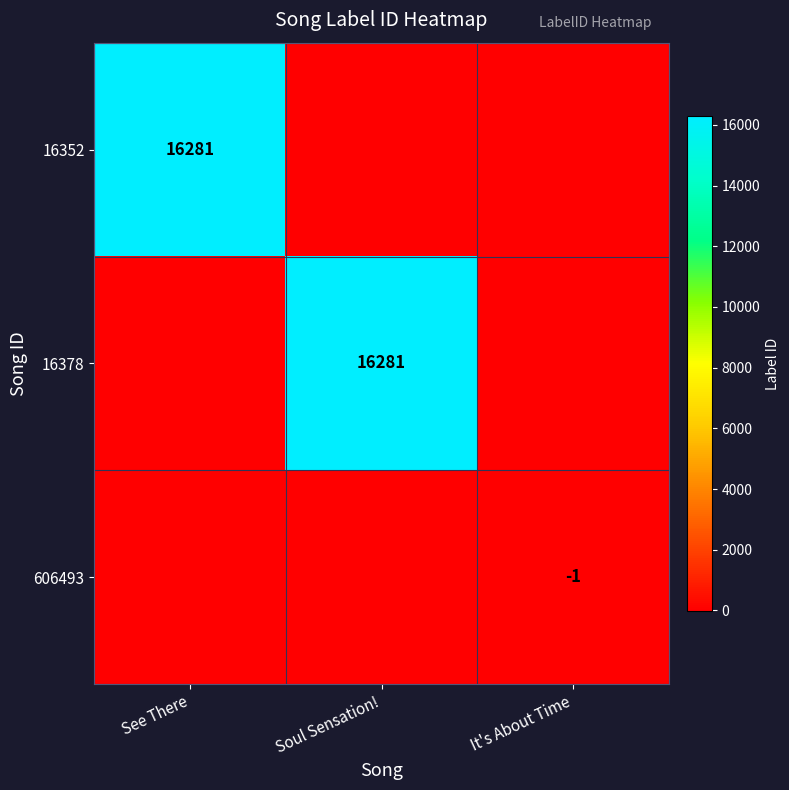

How many categories are shown in the chart?

3